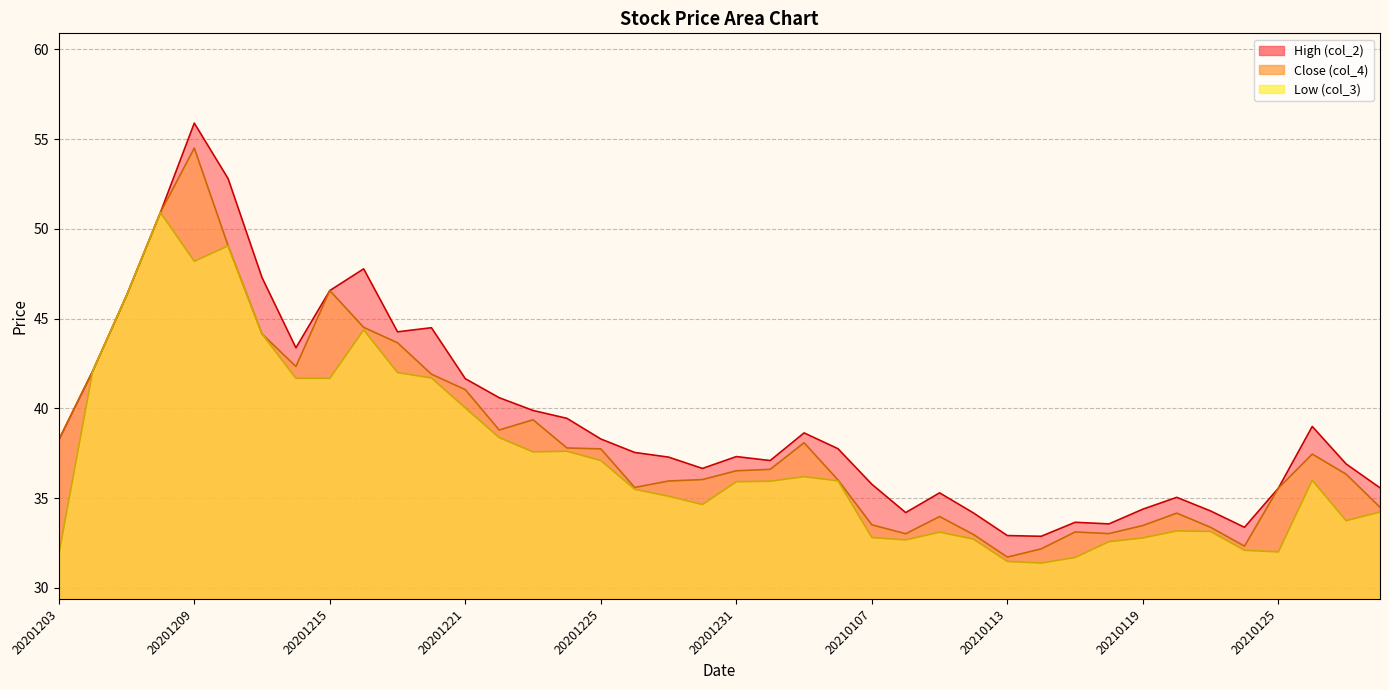

How many interior local peaks does the High (col_2) series have?

9